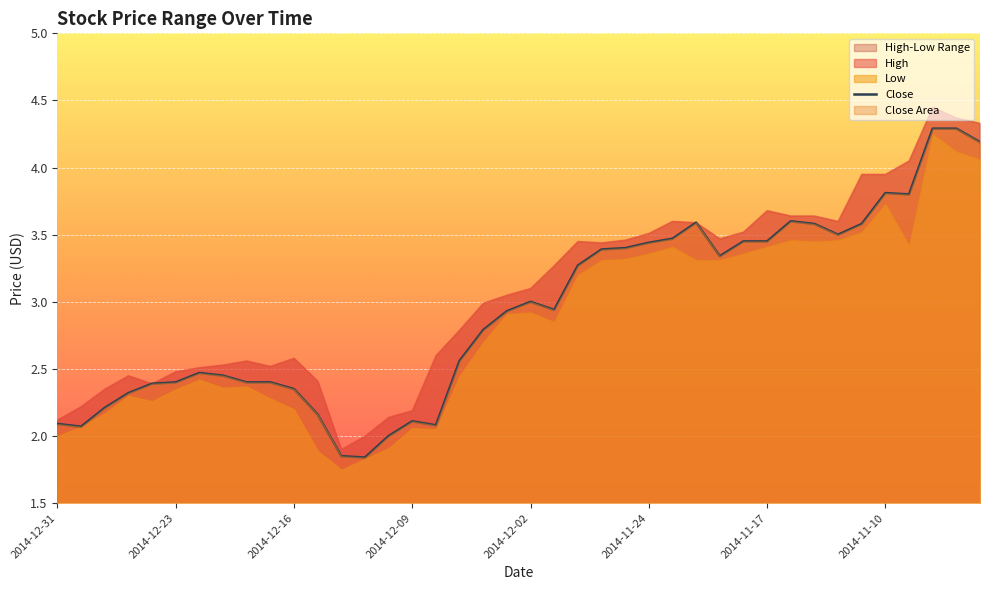

Rank the series by their maximum value, from highest to lowest.

High, Close, Low